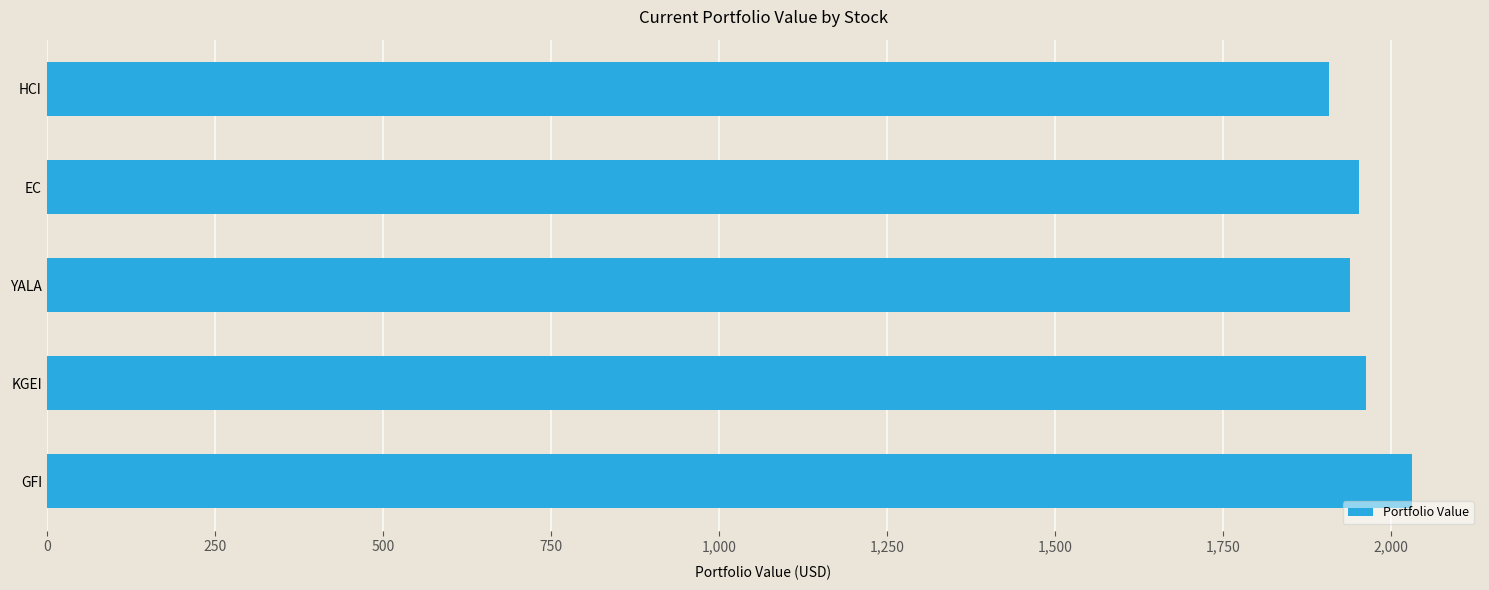

Reading top to bottom, extract all data points from this chart.

1907.9	1952.2	1938.9	1962.9	2030.7